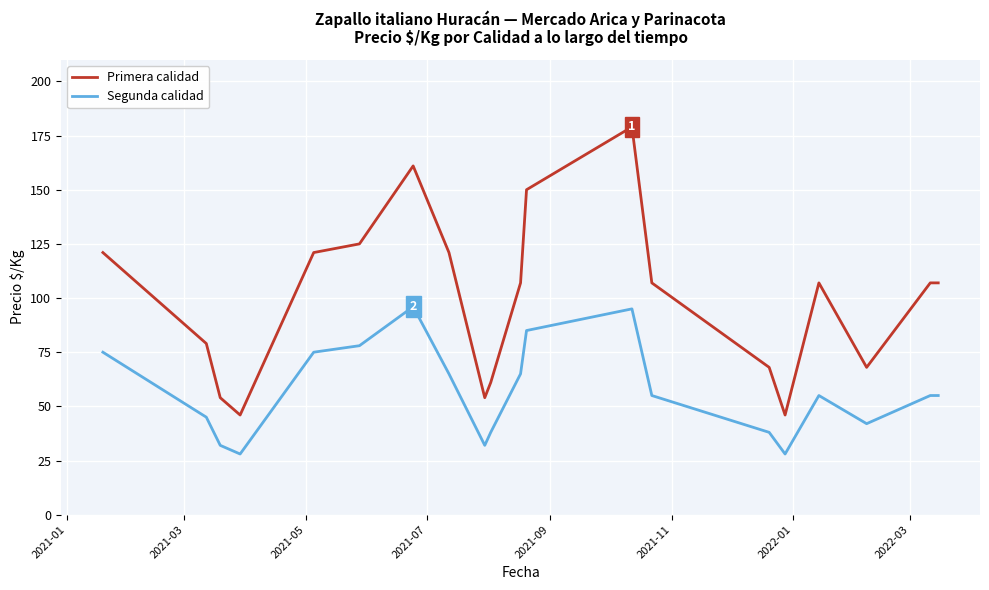

What is the difference between the maximum and minimum values in the Primera calidad series?

133